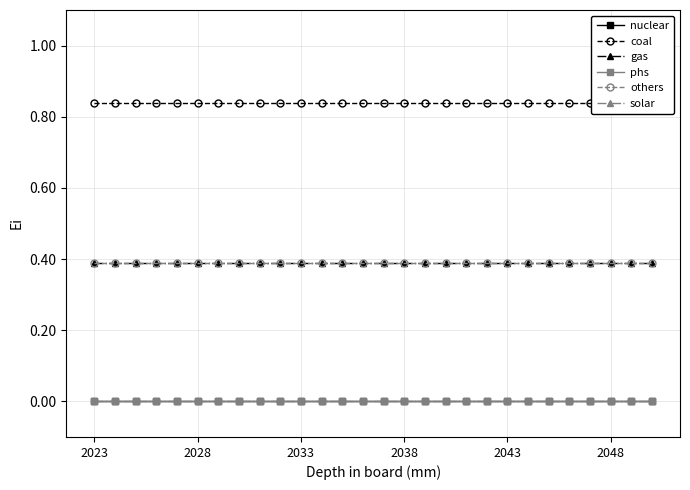

How many lines are shown in the chart?

6